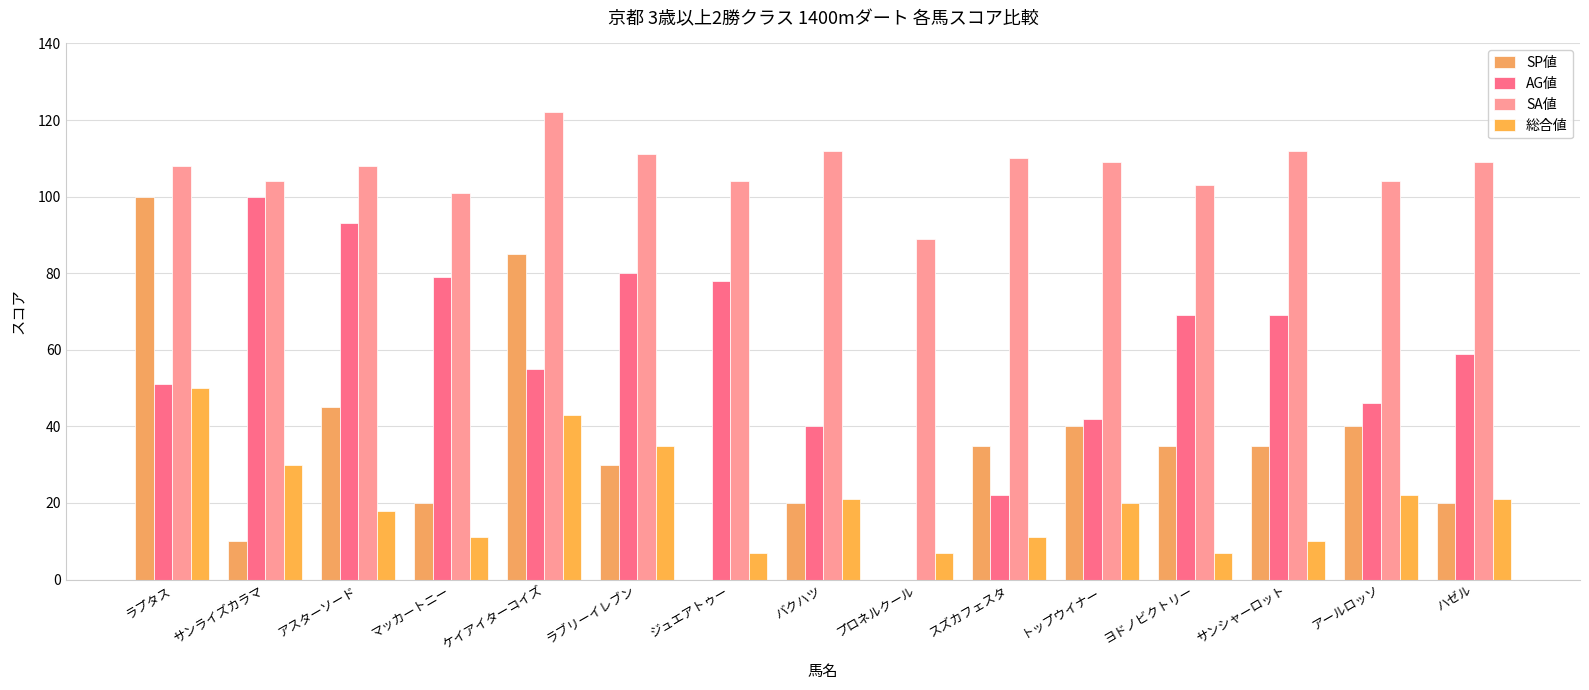

Are the bars grouped side by side (vs. stacked)?

Yes